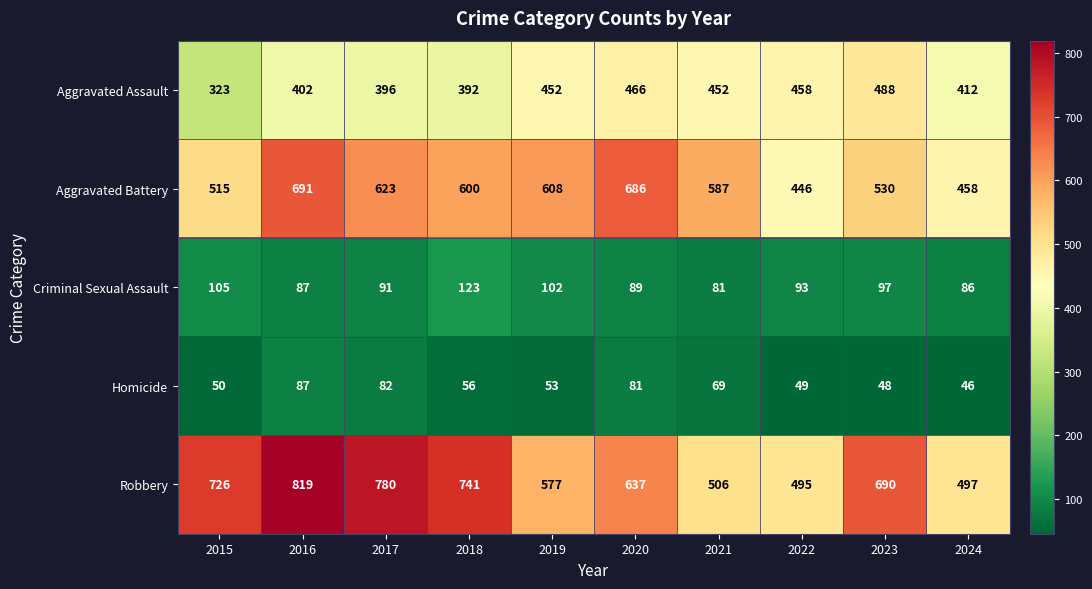

Between 2018 and 2022, which series saw the biggest shift?

Robbery